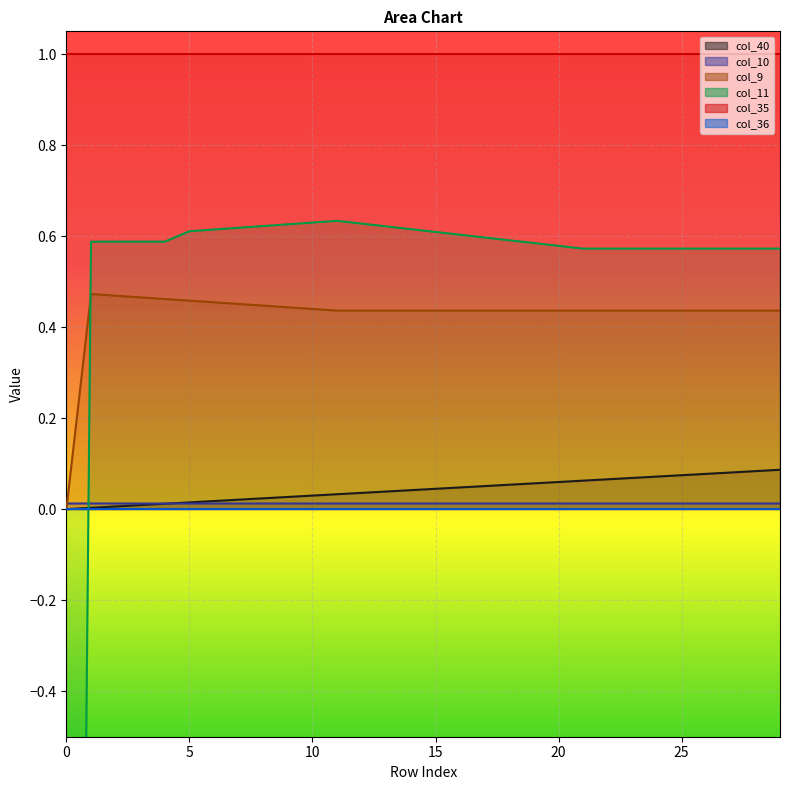

What is the value of the col_9 point at the 6th from the left?

0.5